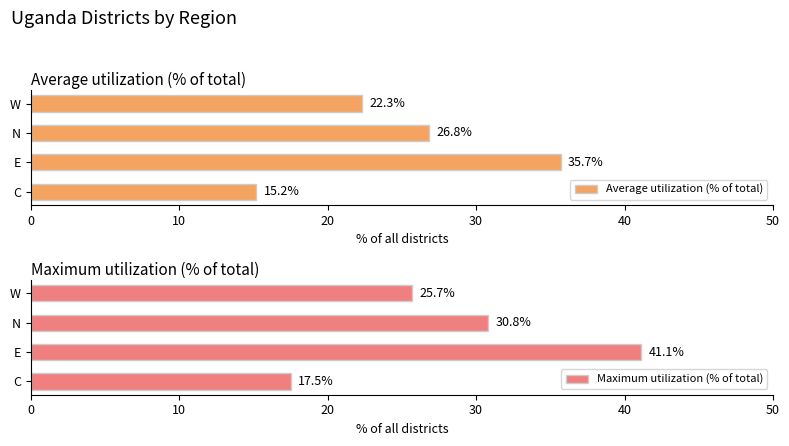

How many groups of bars are there?

4